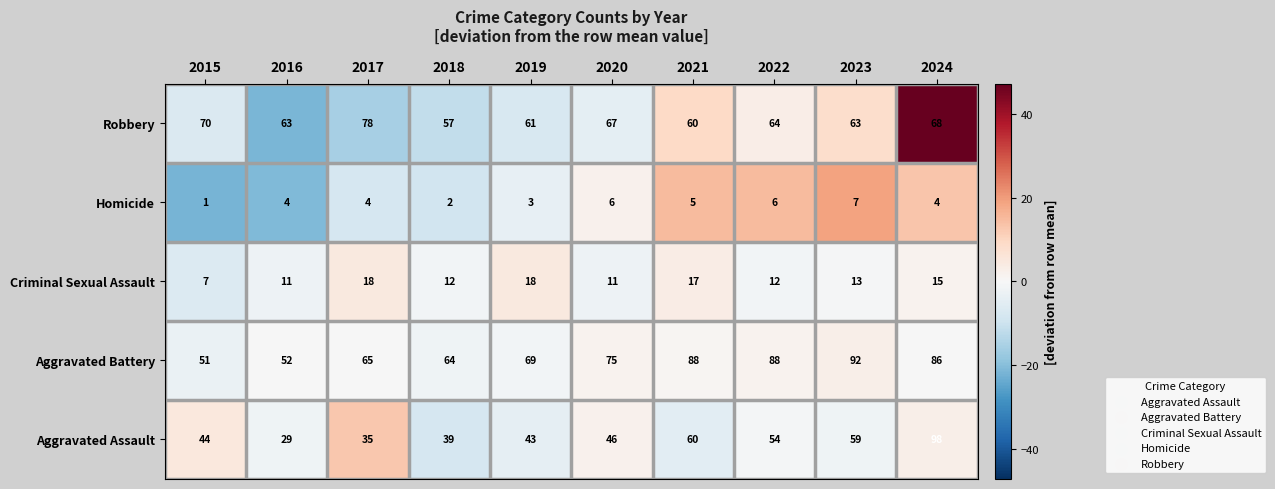

Is the value of Criminal Sexual Assault at 2023 greater than the value of Homicide at 2024?

Yes